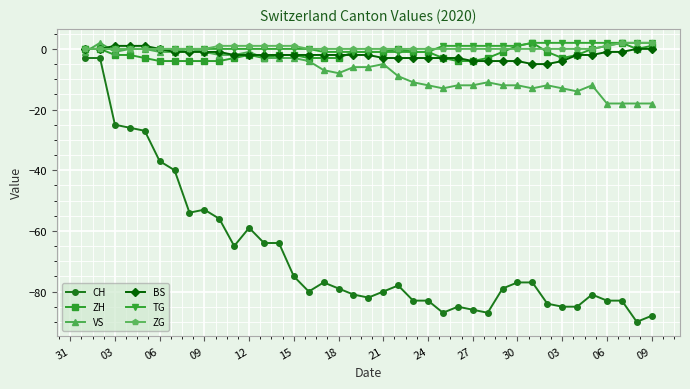

True or false: VS has more than 0 points higher than both neighbors.

True